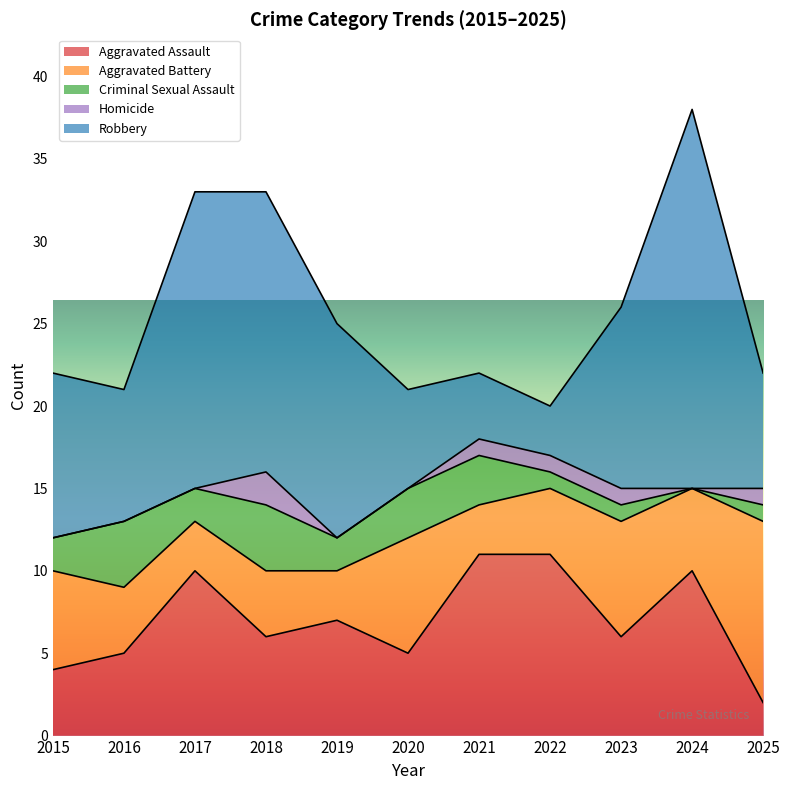

True or false: Criminal Sexual Assault and Aggravated Assault intersect in this chart.

False